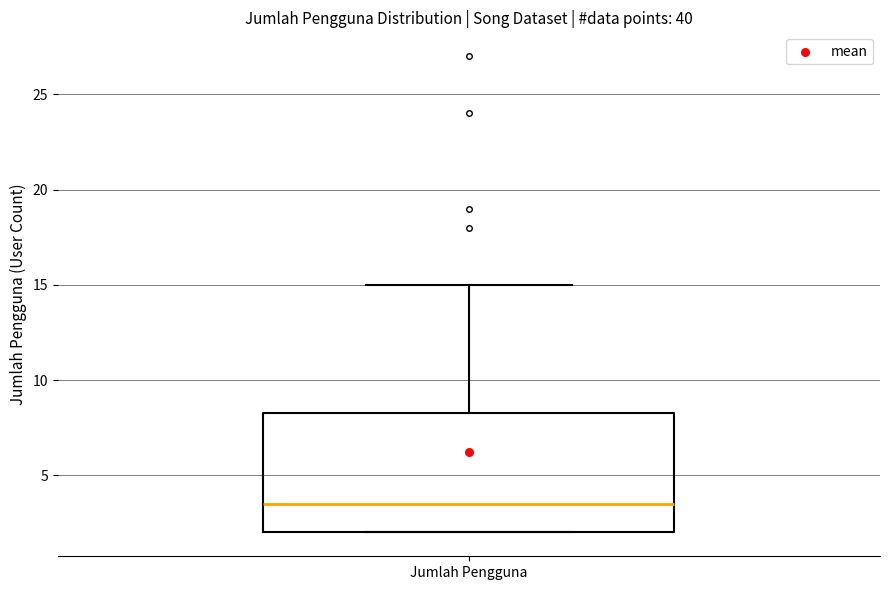

Read this box plot against the y-axis: the position of the median line, the range covered by the box, and the ends of both whiskers. The values are not printed on the chart, so give them approximately, as read against the axis.

median 3.5, box 2.0 to 8.5, whiskers 2.0 to 15.0